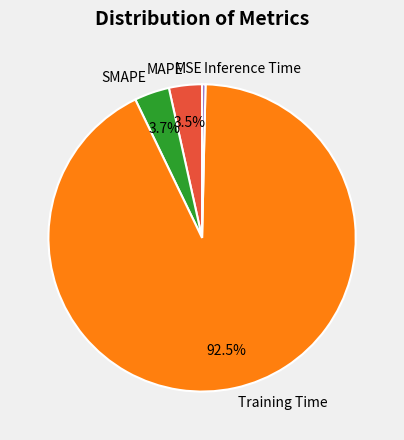

What is the largest slice in the pie chart?

Training Time